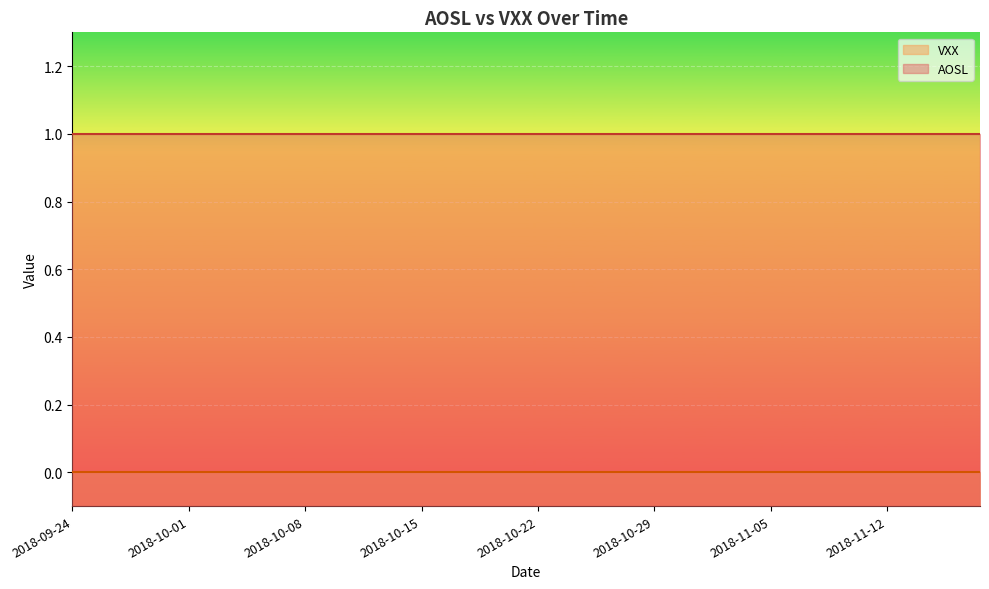

At how many categories does at least one series exceed 0?

40